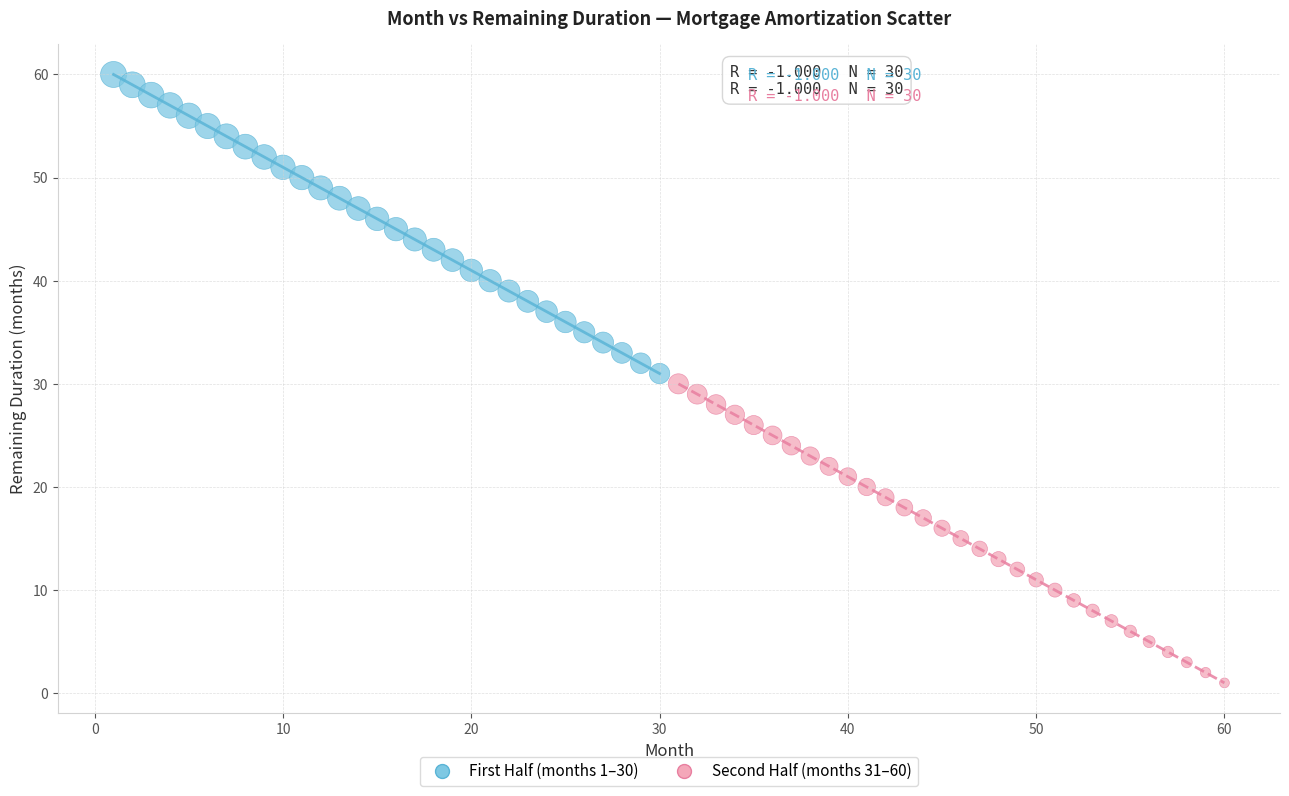

Which series reaches the maximum Y coordinate?

First Half (months 1–30)